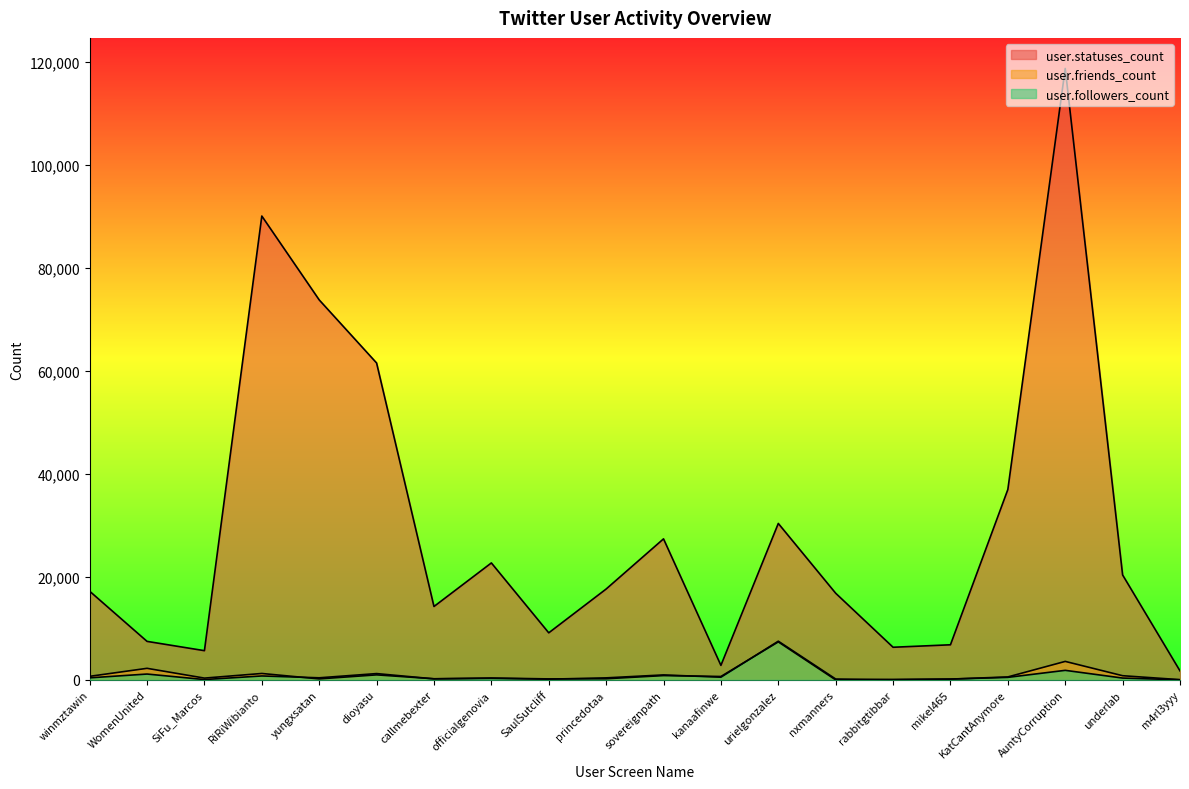

How many lines are shown in the chart?

3